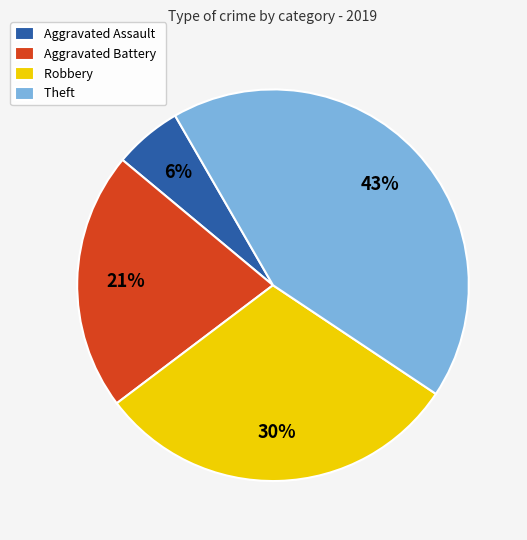

Which slice is the smallest?

Aggravated Assault